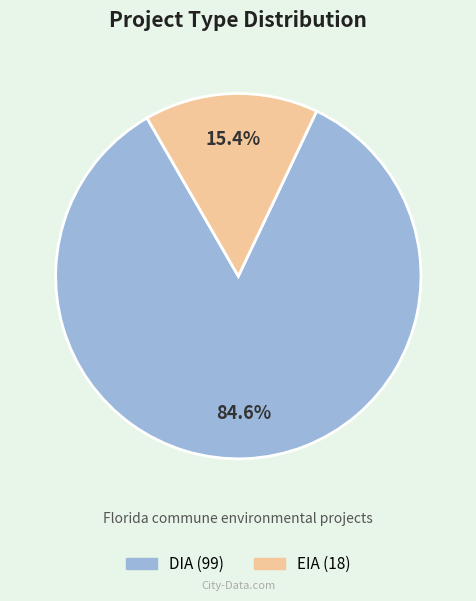

Which category accounts for the majority?

DIA